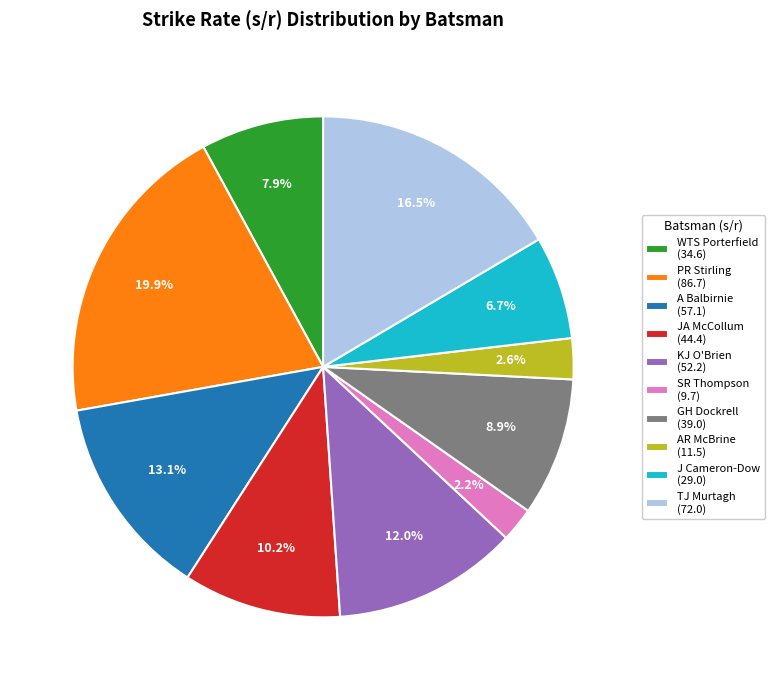

What percentage is NOT represented by KJ O'Brien (52.2)?

88.0%